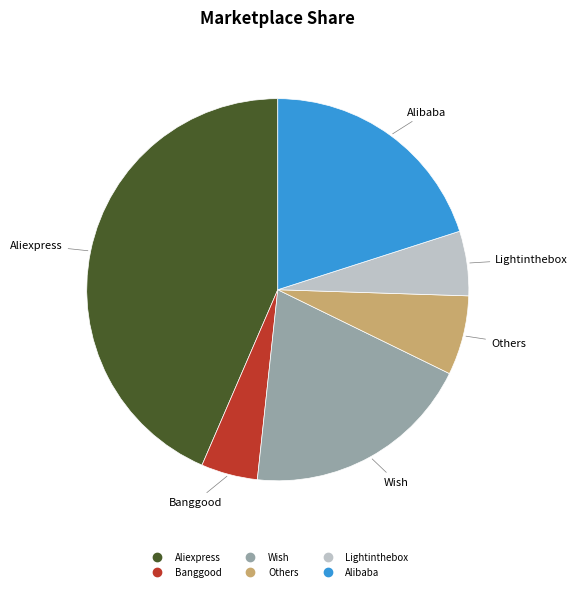

How many slices are in this pie chart?

6